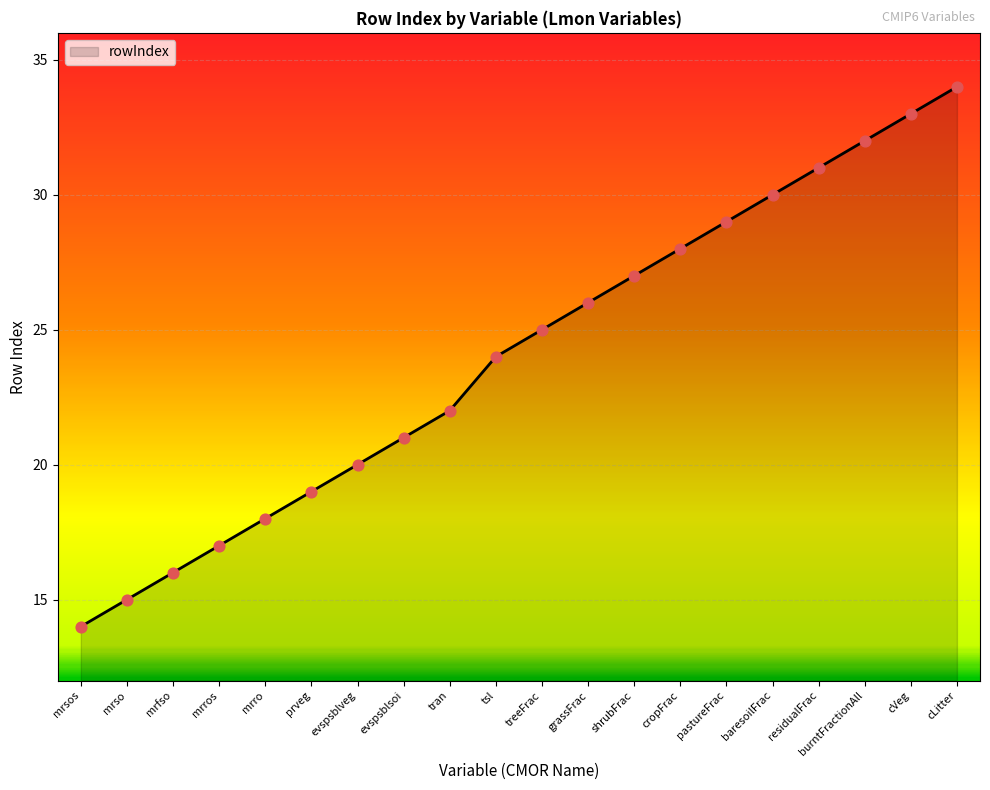

What is the ratio of the value at mrfso to the value at tsl?

0.7